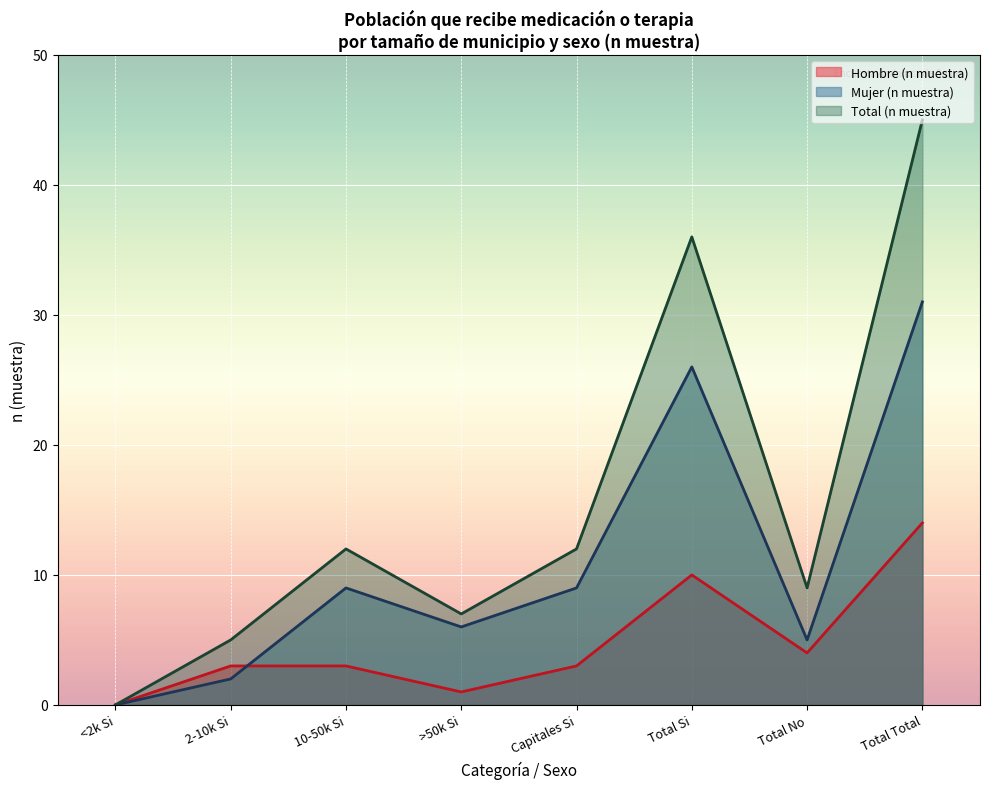

Which category has the highest value in the Total (n muestra) series?

Total Total